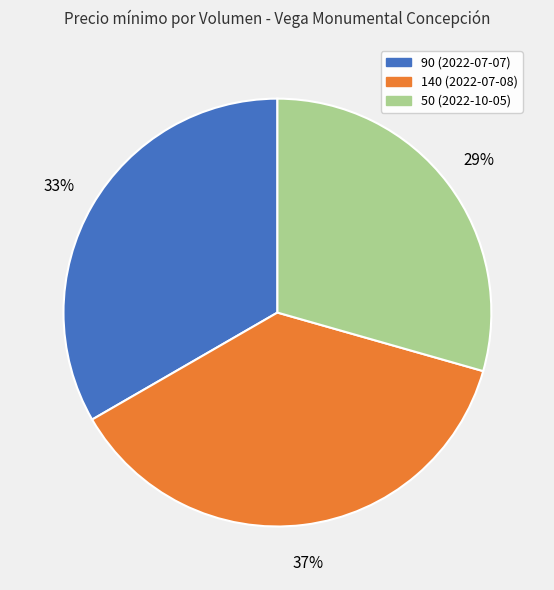

To the nearest percent, what is the combined percentage of 50 (2022-10-05) and 90 (2022-07-07)?

63%